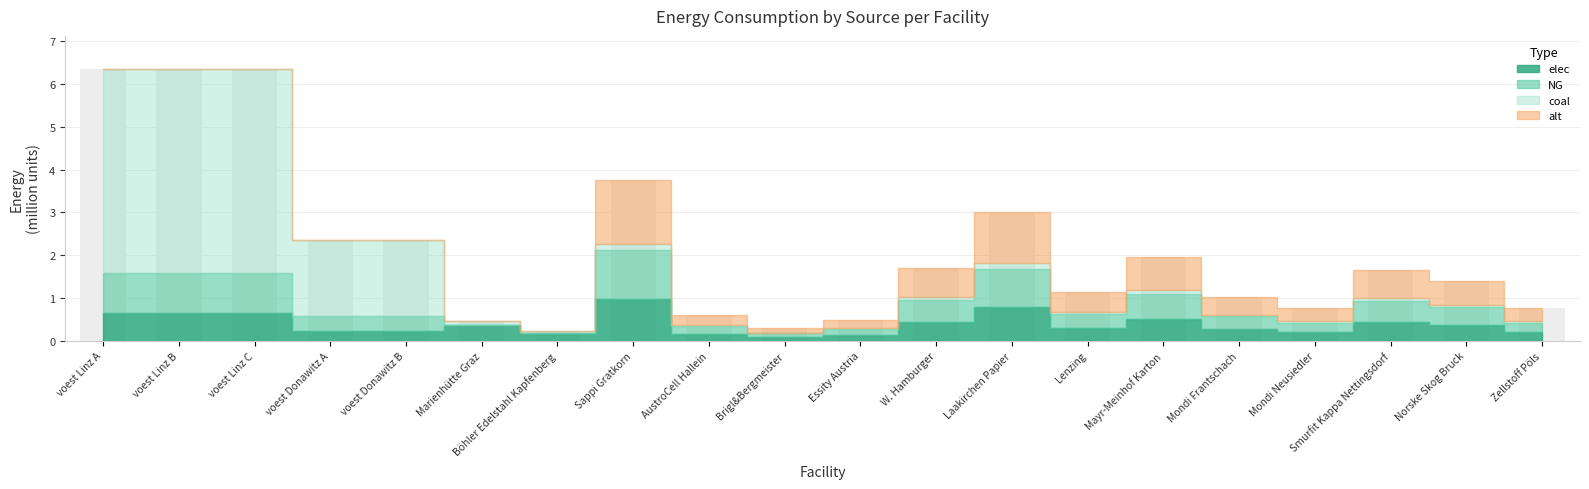

What is the smallest value displayed?

0.2